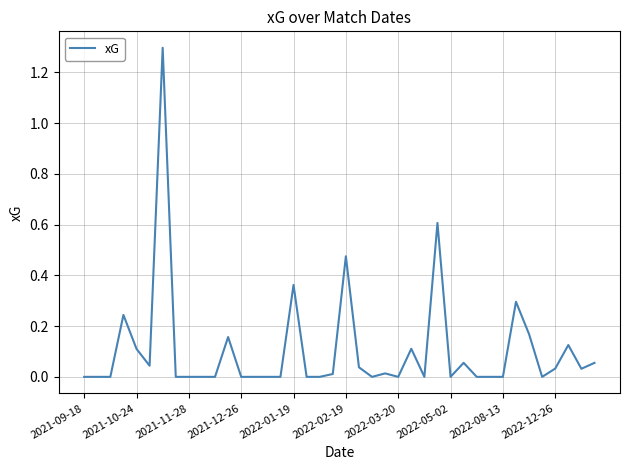

What is the maximum value shown in the chart?

1.3